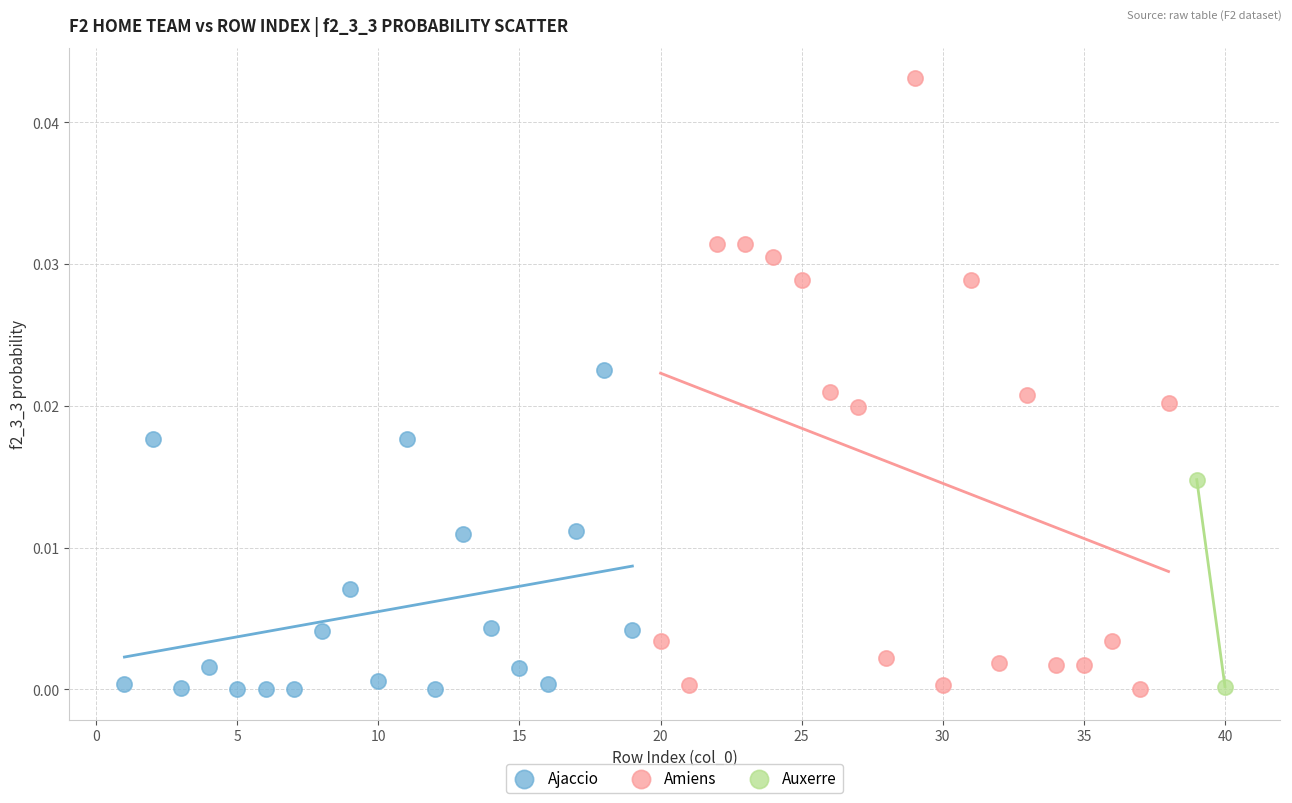

What are all the series names shown in the legend?

Ajaccio, Amiens, Auxerre